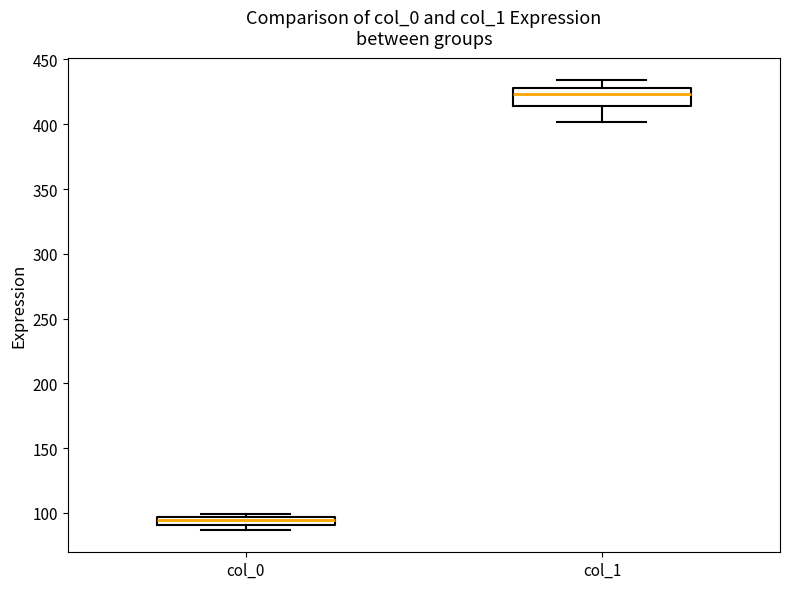

Comparing the boxes themselves (not the whiskers), which one is the tallest?

col_1